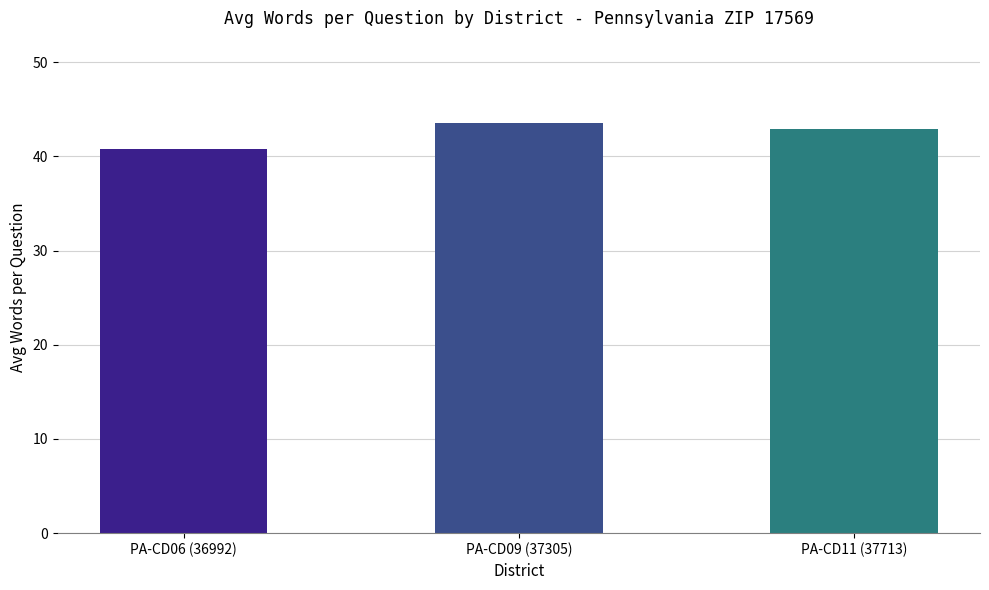

Where does the data first go above 42?

PA-CD09 (37305)